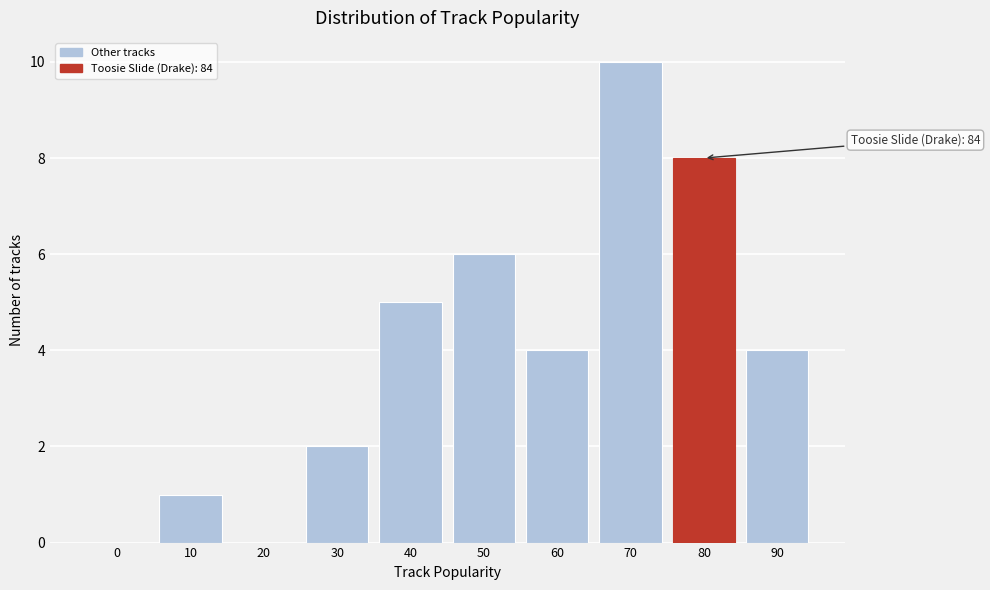

Reading left to right, what are all the values shown in this chart?

0=0	10=1	20=0	30=2	40=5	50=6	60=4	70=10	80=8	90=4